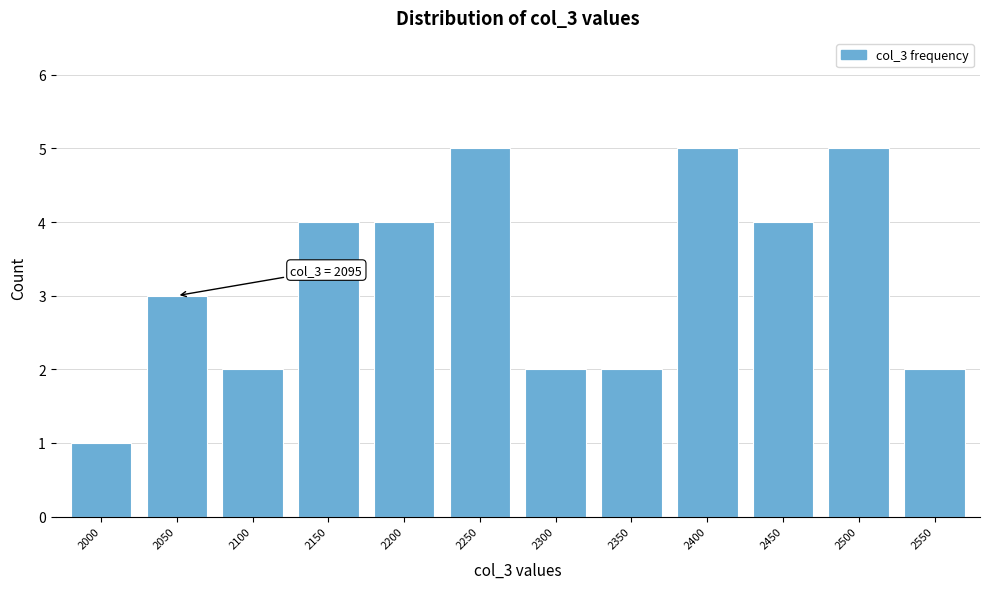

Reading left to right, what are all the values shown in this chart?

1	3	2	4	4	5	2	2	5	4	5	2